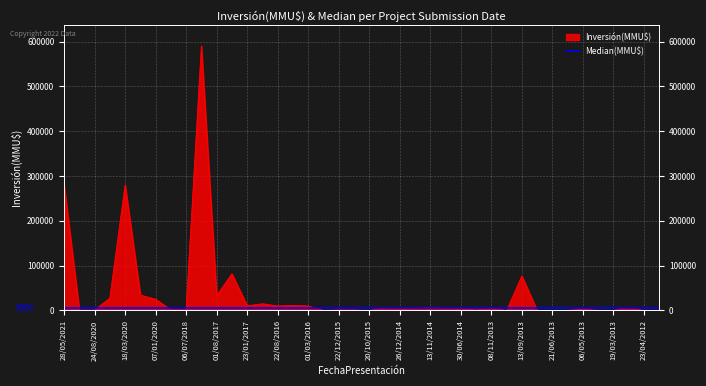

True or false: there are more than 1 points higher than both neighbors.

True